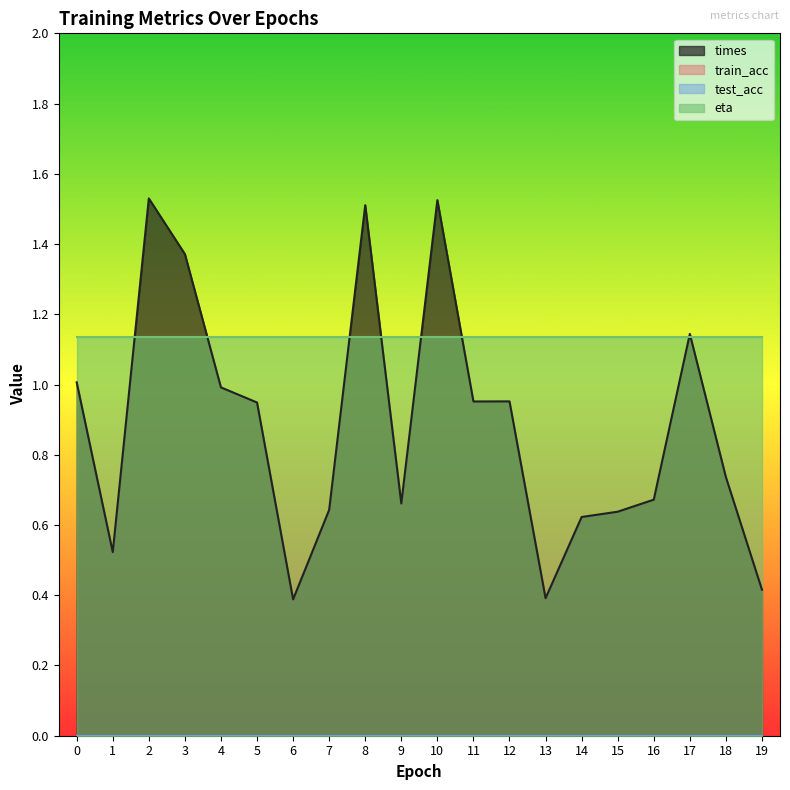

True or false: eta and train_acc intersect in this chart.

False